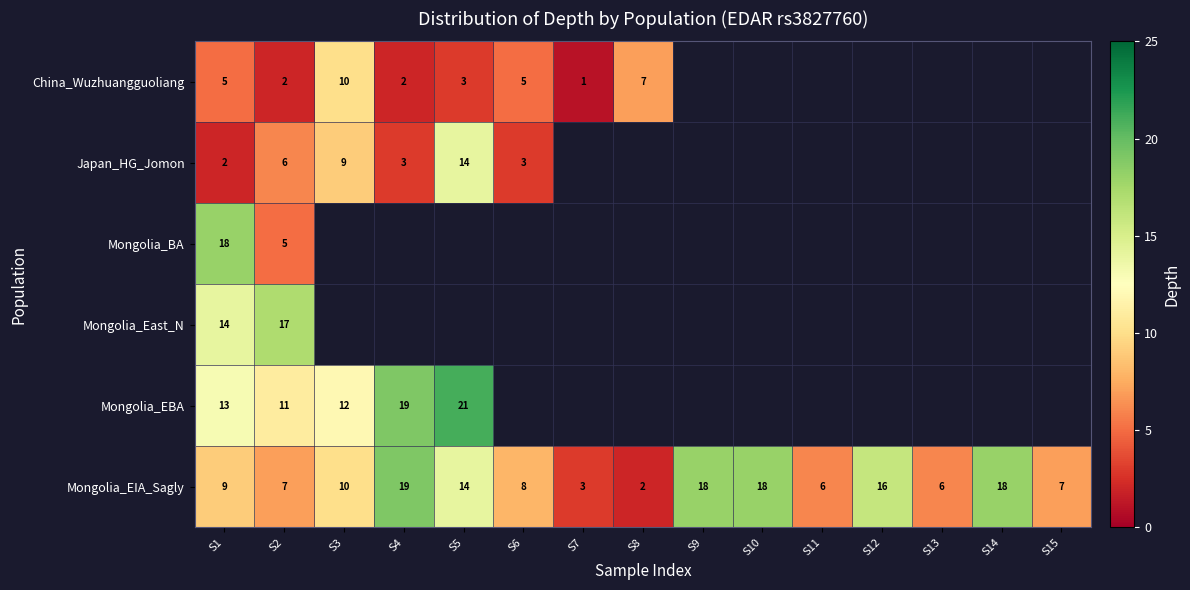

True or false: Mongolia_EIA_Sagly has a value of 18 at S10.

True